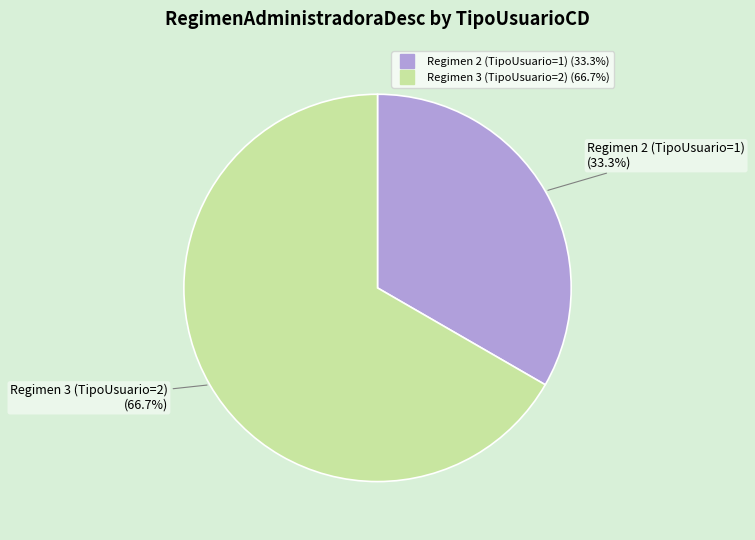

Is there any slice that represents more than half of the pie?

Yes